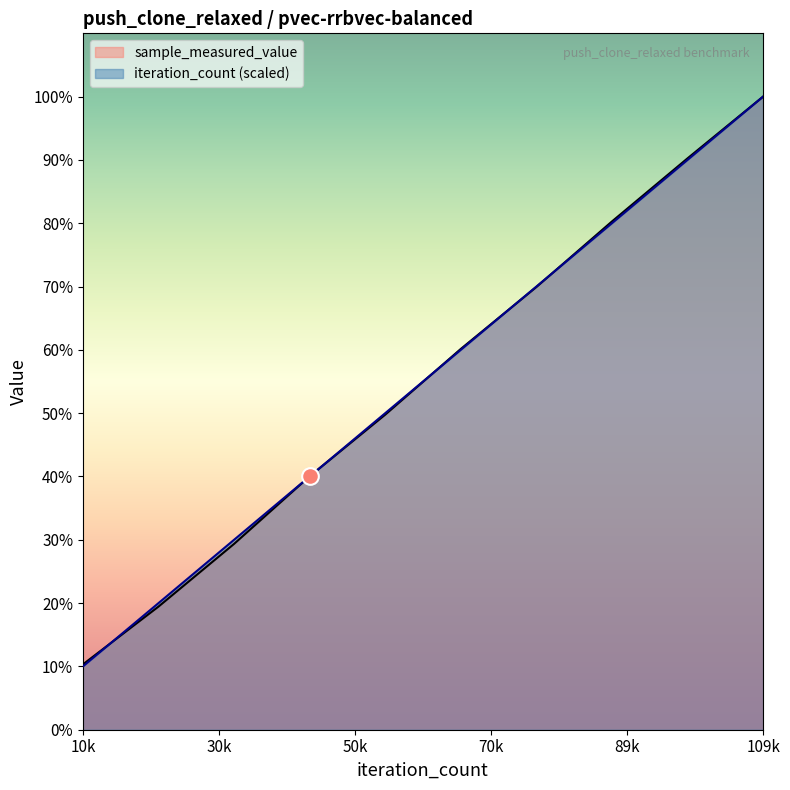

What are all the series names shown in the legend?

sample_measured_value, iteration_count (scaled)